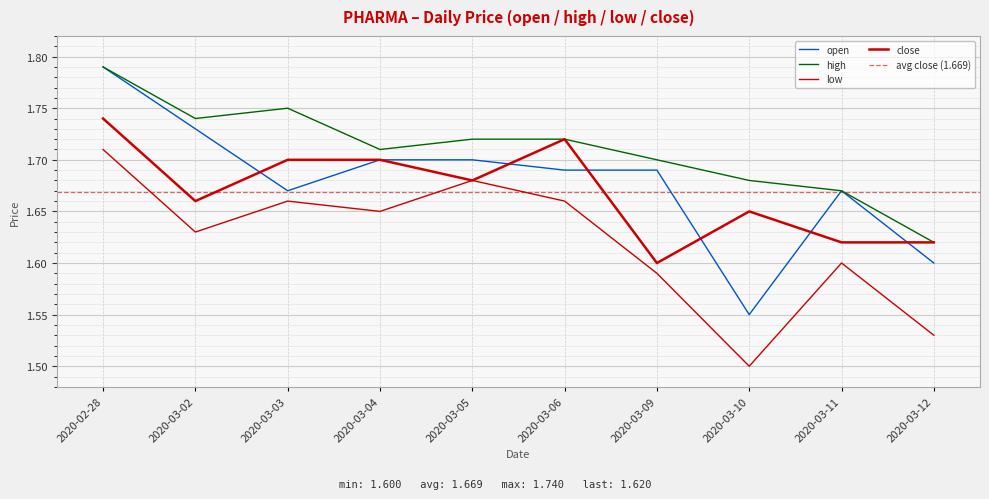

How many series are shown in this chart?

4